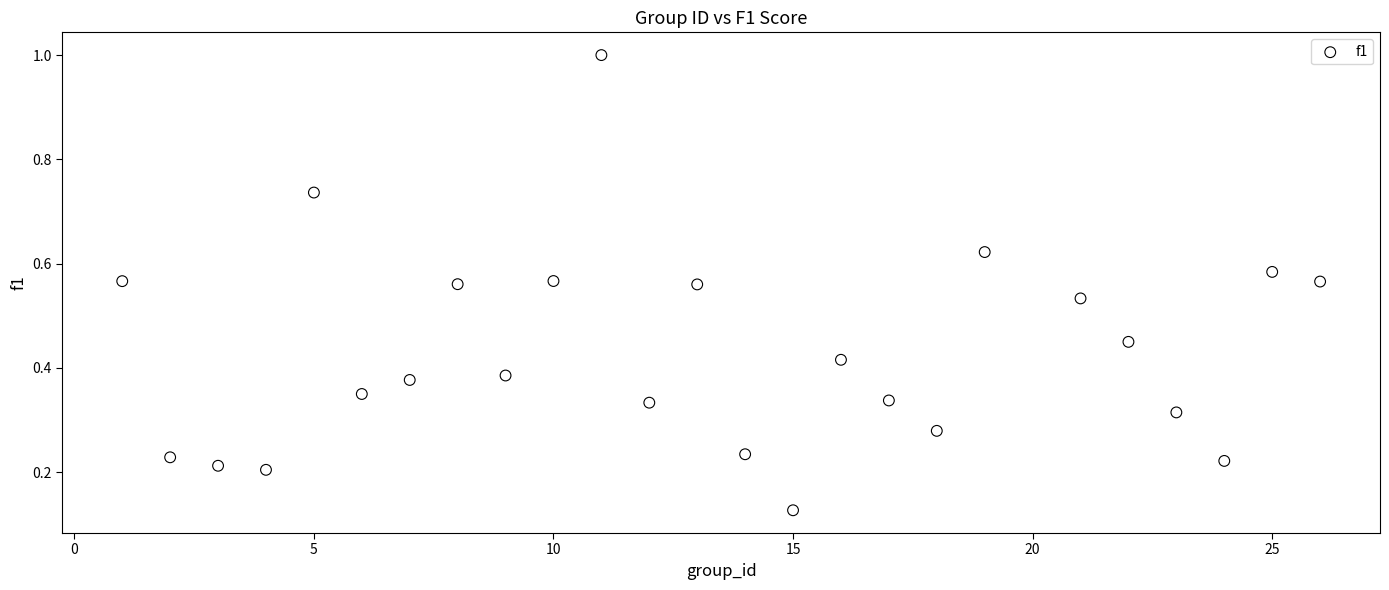

What is the range of Y values (max minus min)?

0.9